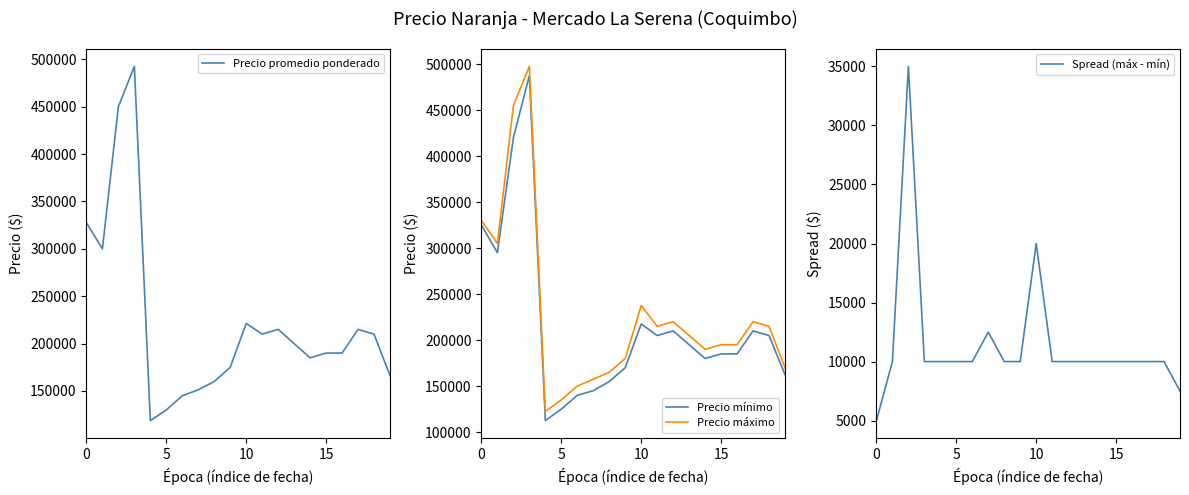

Which series has the largest range (max minus min)?

Precio mínimo